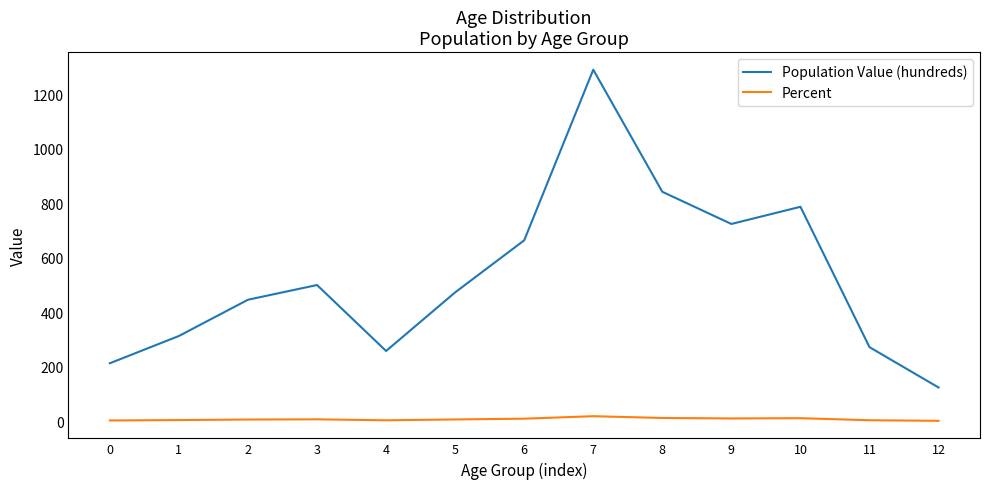

Between 2 and 11, which series saw the biggest shift?

Population Value (hundreds)